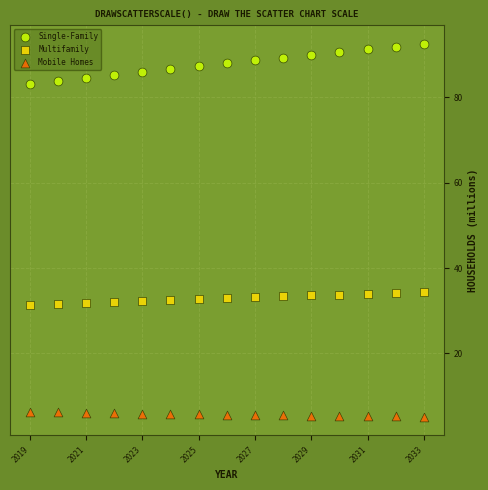

Across all data points, what is the range of X values (max minus min)?

14.0